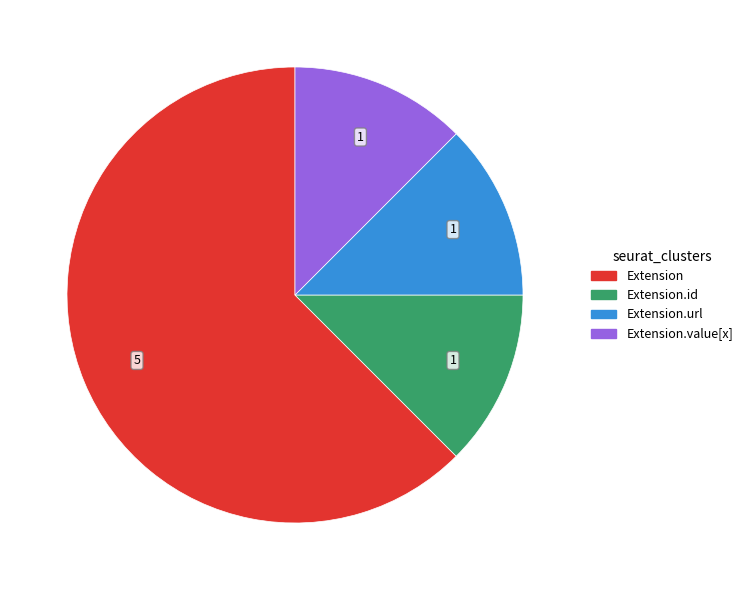

Does any single category account for the majority?

Yes